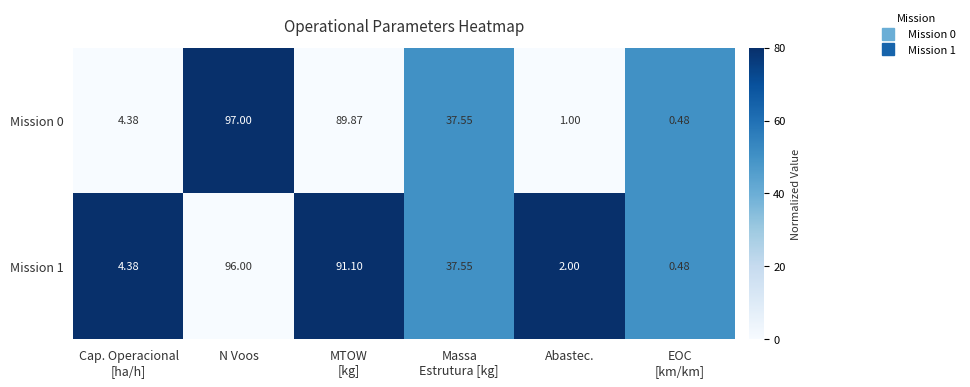

At which category is the sum across all series the highest?

N Voos